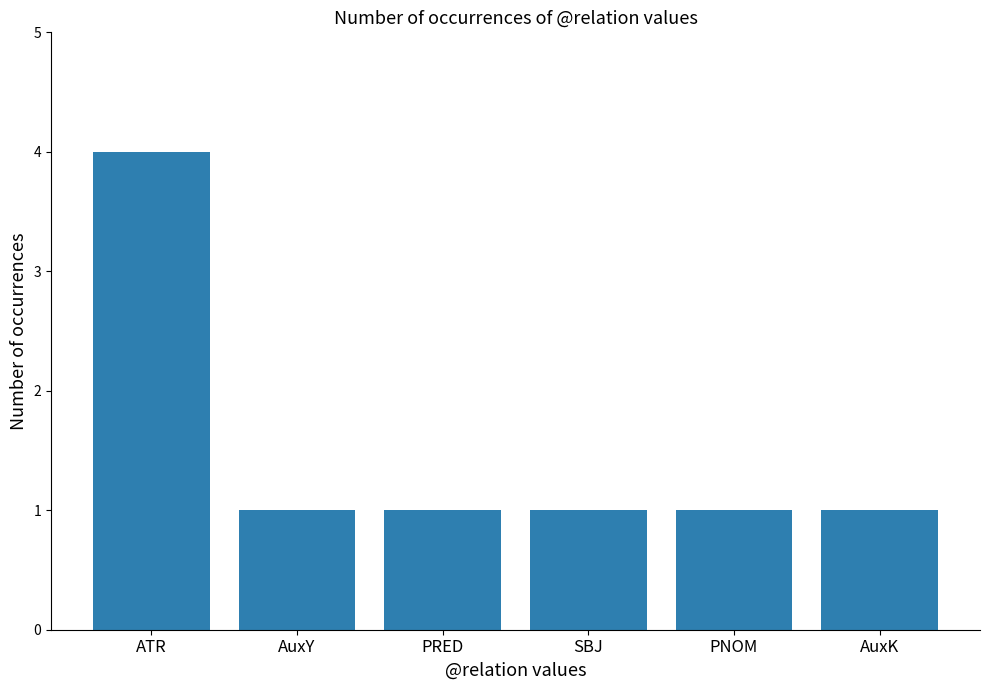

What is the label of the 4th bar from the left?

SBJ